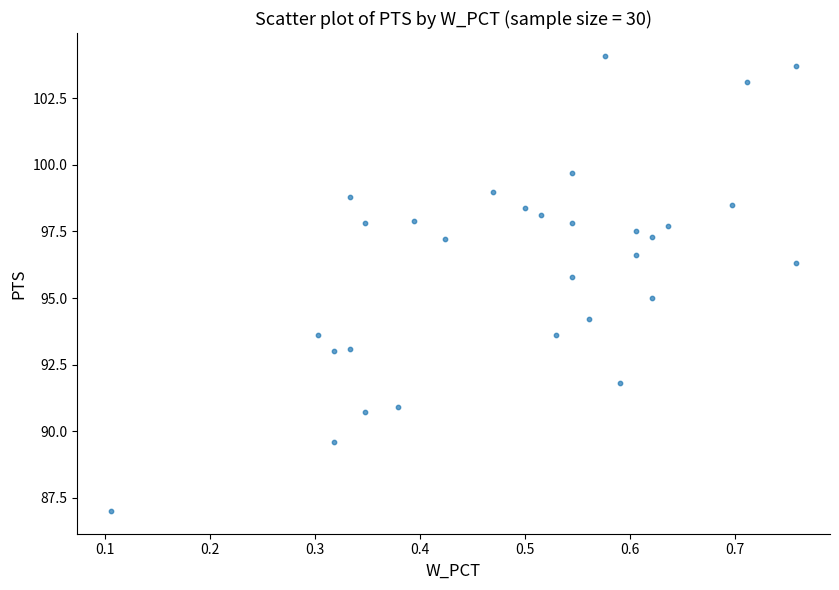

What is the range of Y values (max minus min)?

17.1